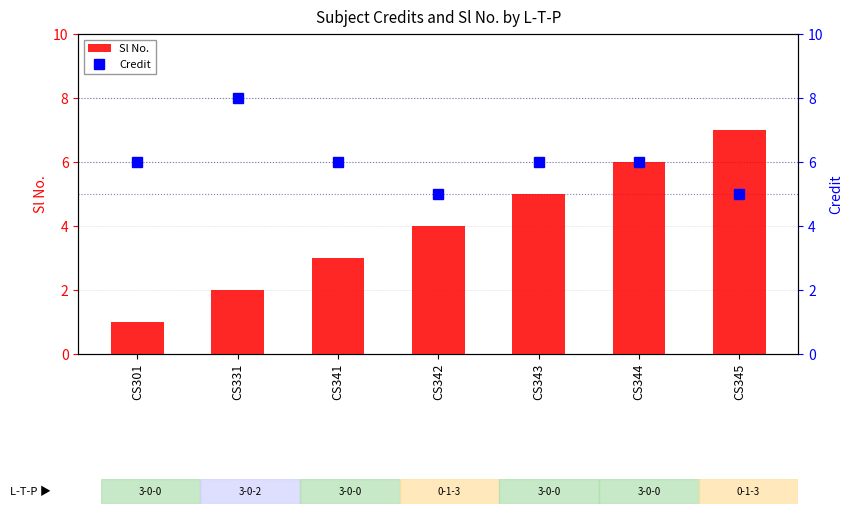

What is the value of the Sl No. bar at the 1st from the left?

1